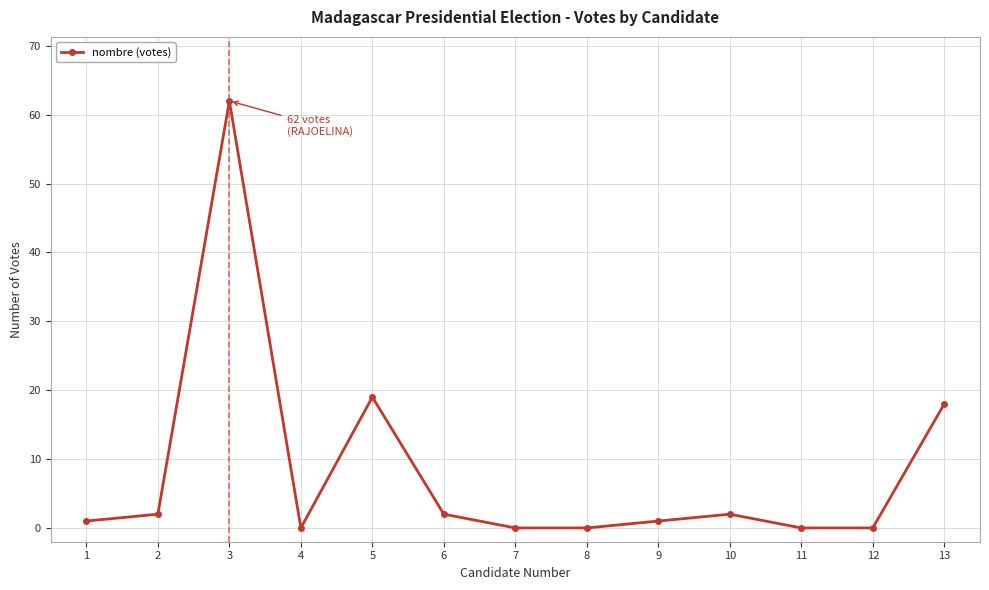

Which category has the highest value across all series?

3